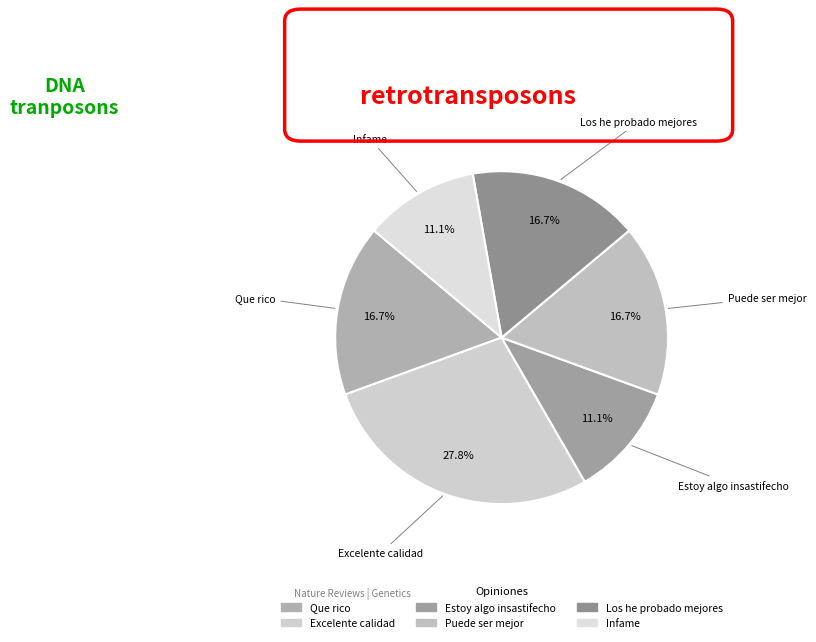

How much of the chart is everything except Estoy algo insastifecho?

88.9%